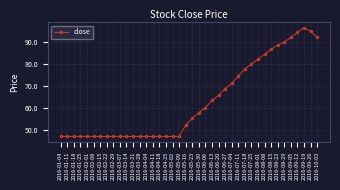

What is the difference between the maximum and minimum values?

49.8